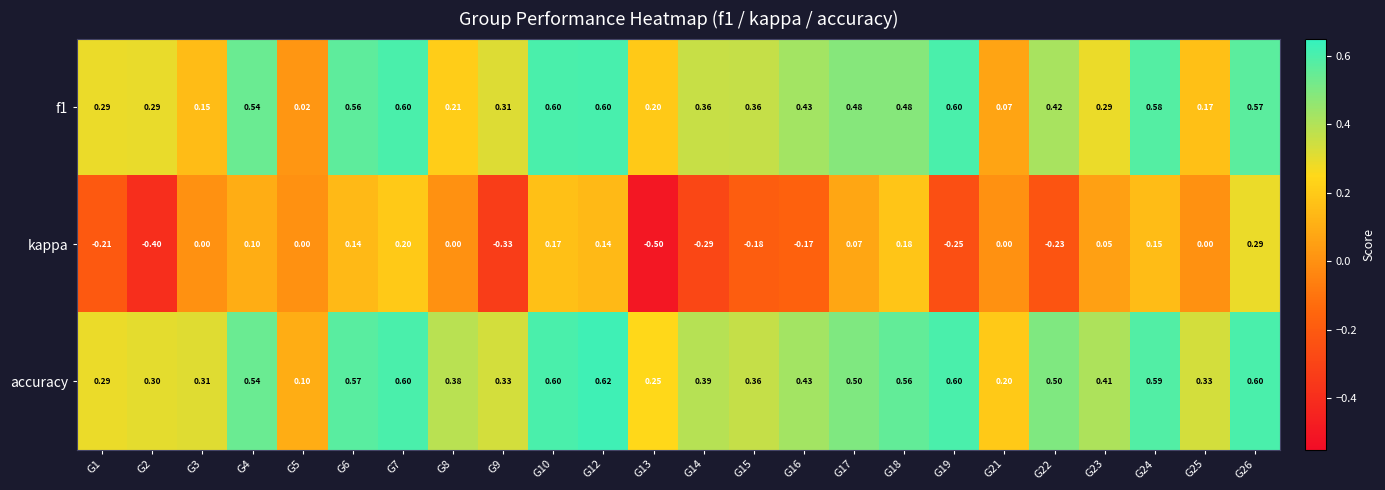

At which category is the sum across all series the highest?

G26